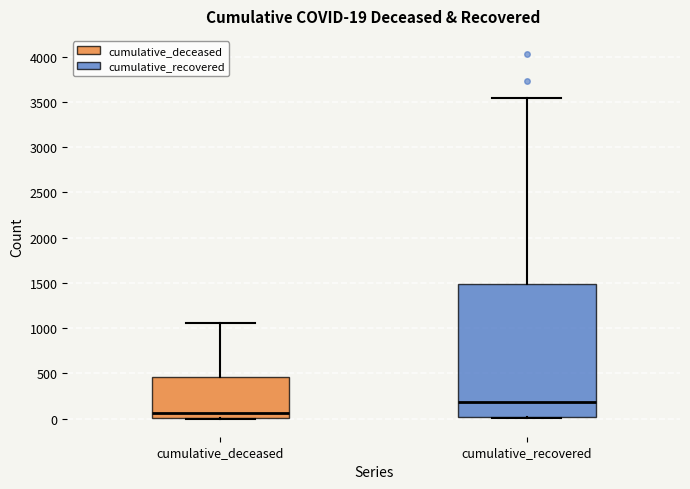

Which box's median line is the lowest?

cumulative_deceased